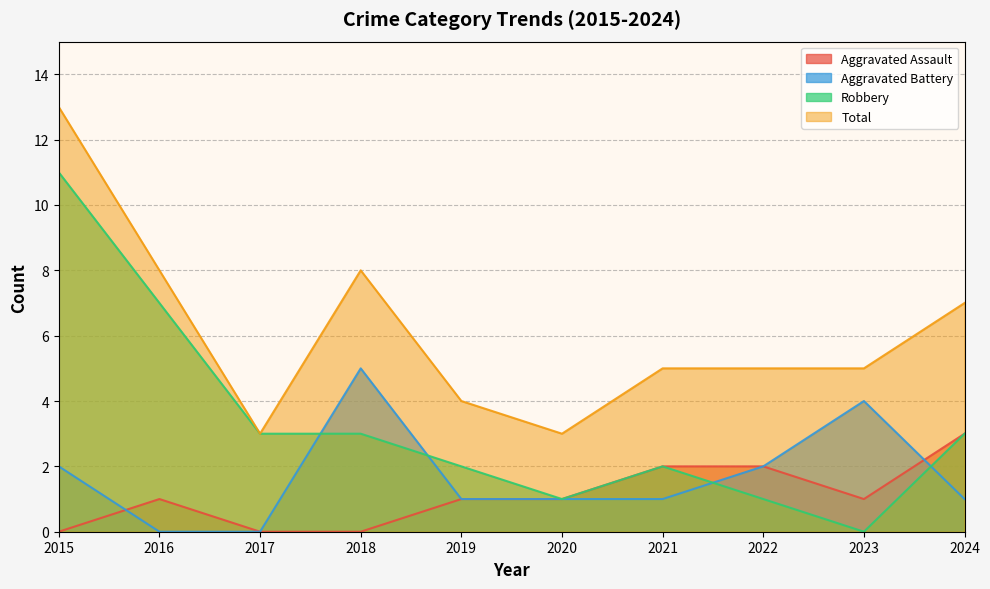

How many interior local valleys does the Robbery series have?

2